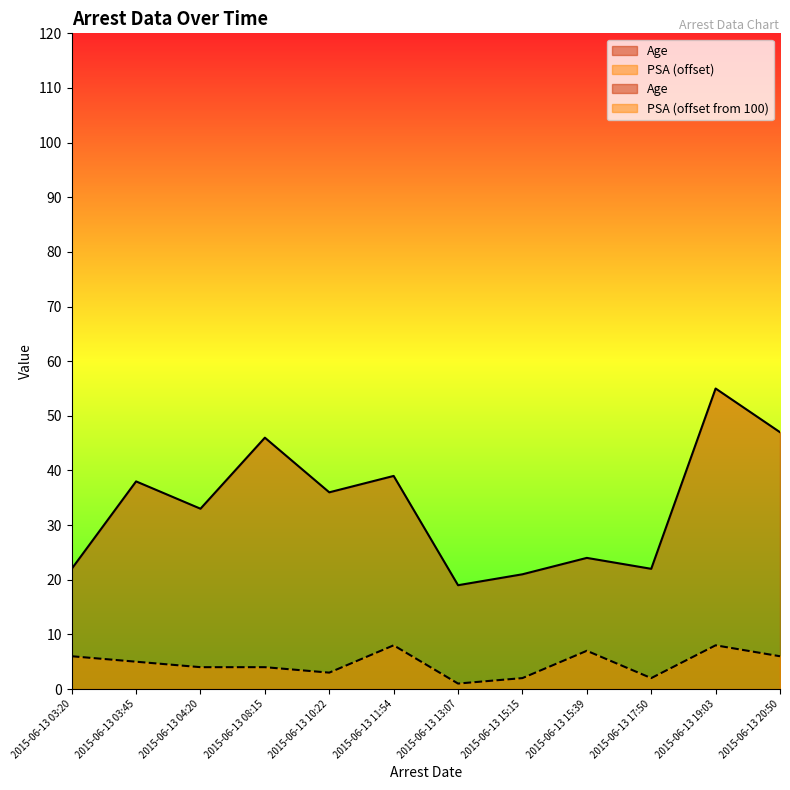

What position from the right is 2015-06-13 08:15?

9